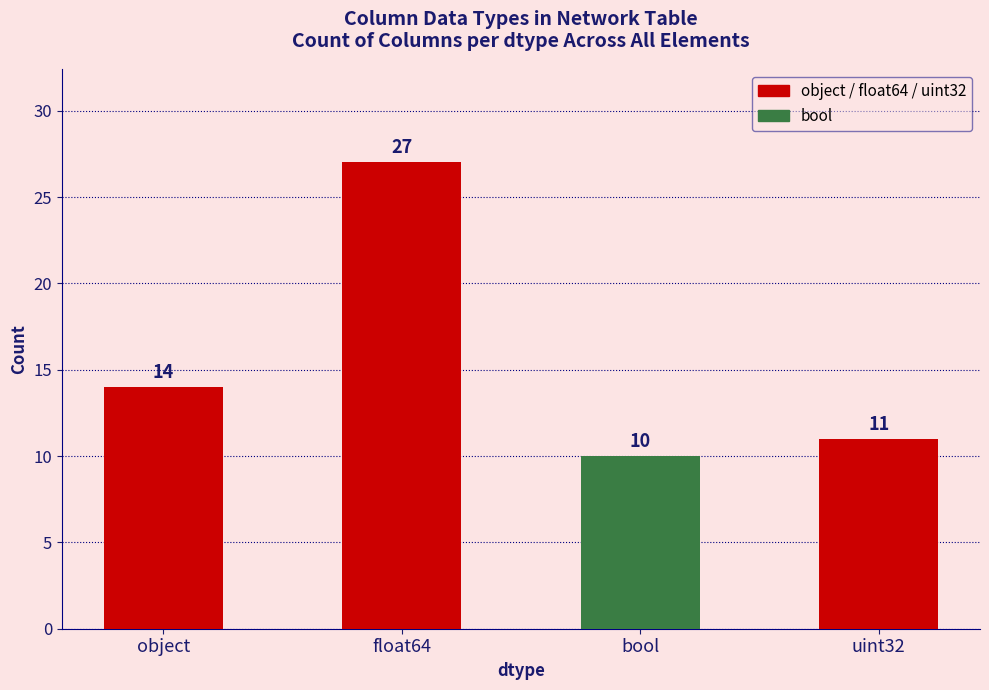

What is the label of the 3rd bar from the right?

float64